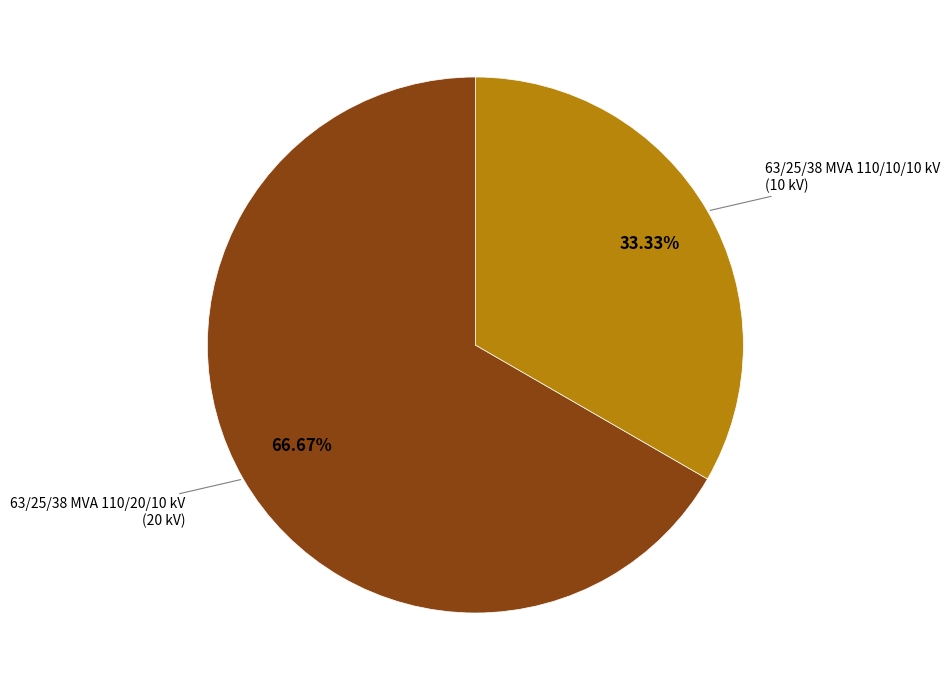

Which category has the smallest portion of the pie?

63/25/38 MVA 110/10/10 kV